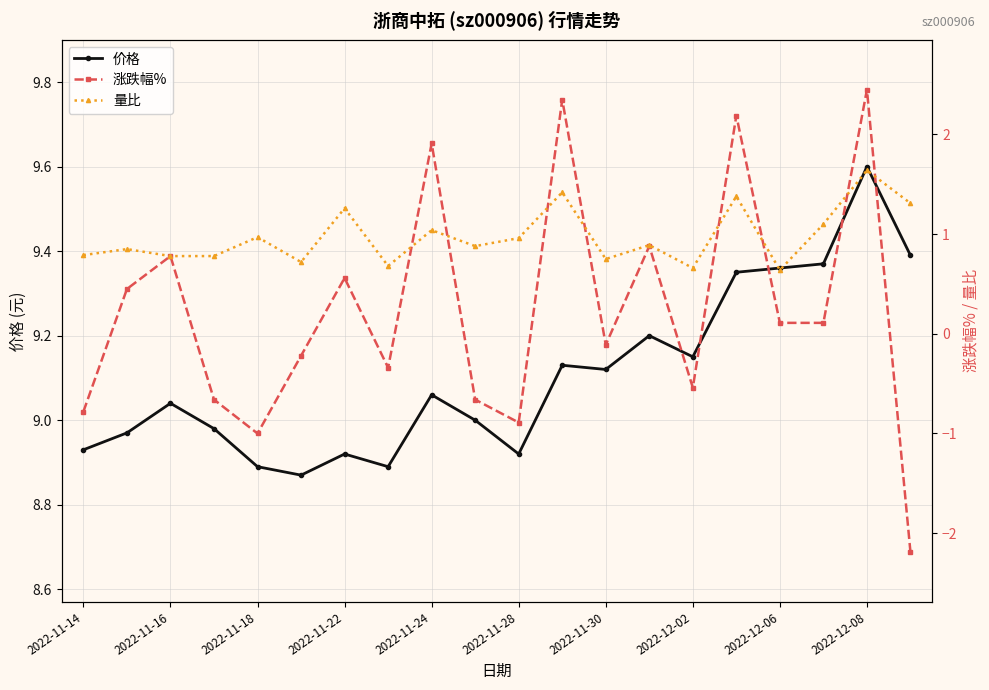

What is the total value across all series at 13?

11.0